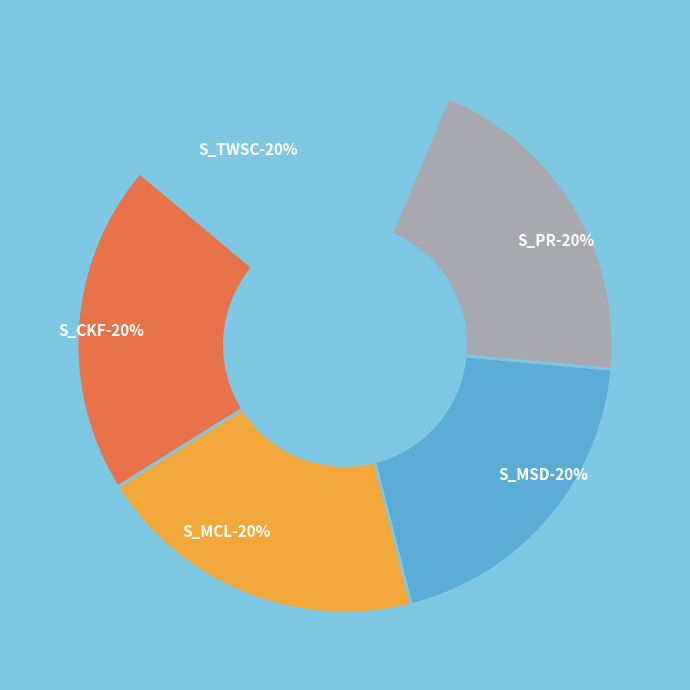

What is the total percentage of S_CKF and S_MCL?

40.1%